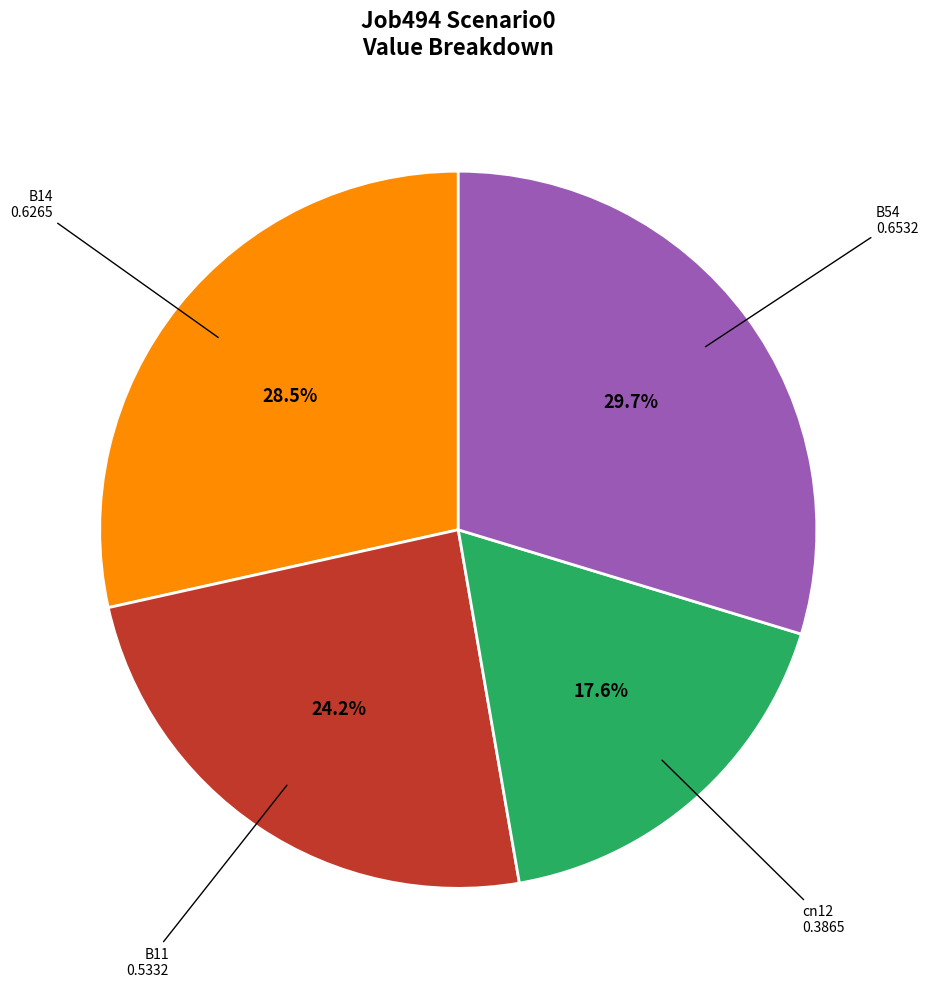

Which category has the smallest portion of the pie?

cn12